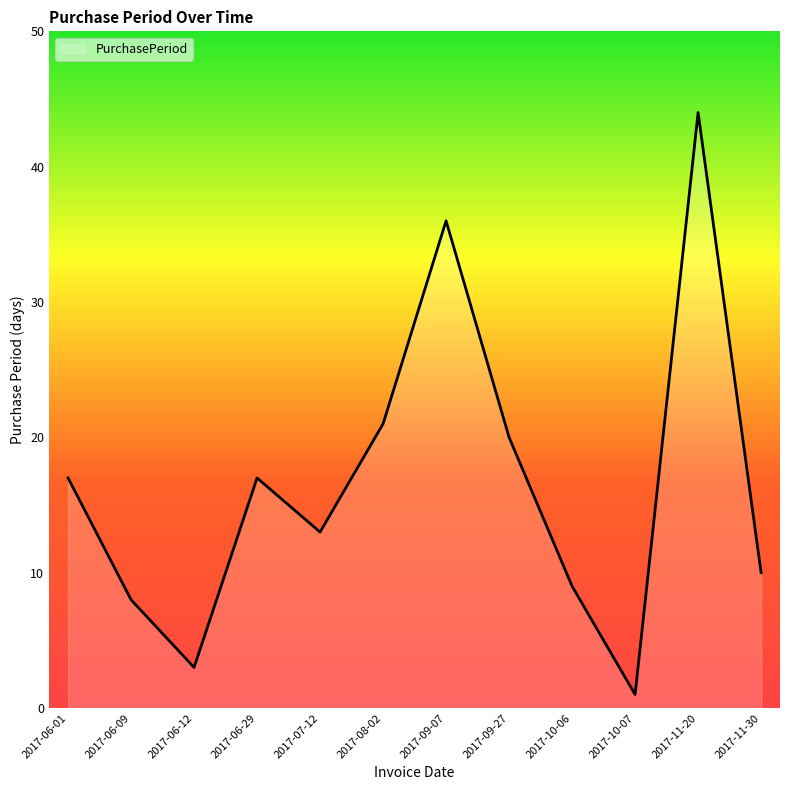

What is the change in value from 2017-06-12 to 2017-10-07?

-2